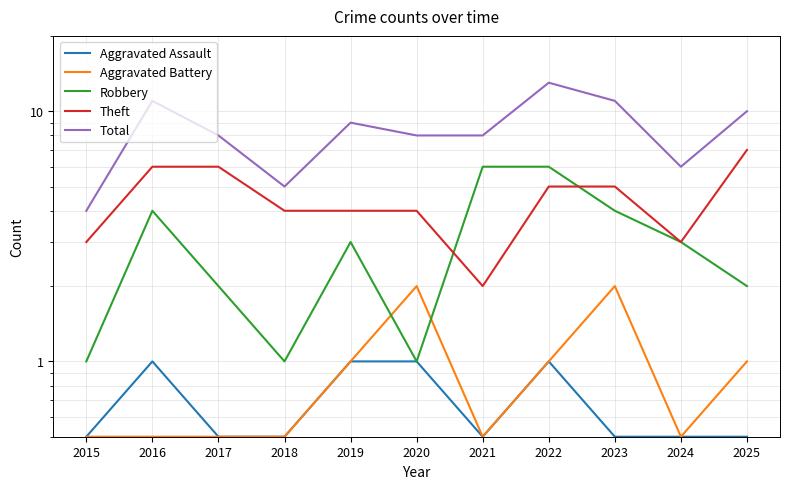

True or false: Aggravated Assault and Robbery intersect in this chart.

False